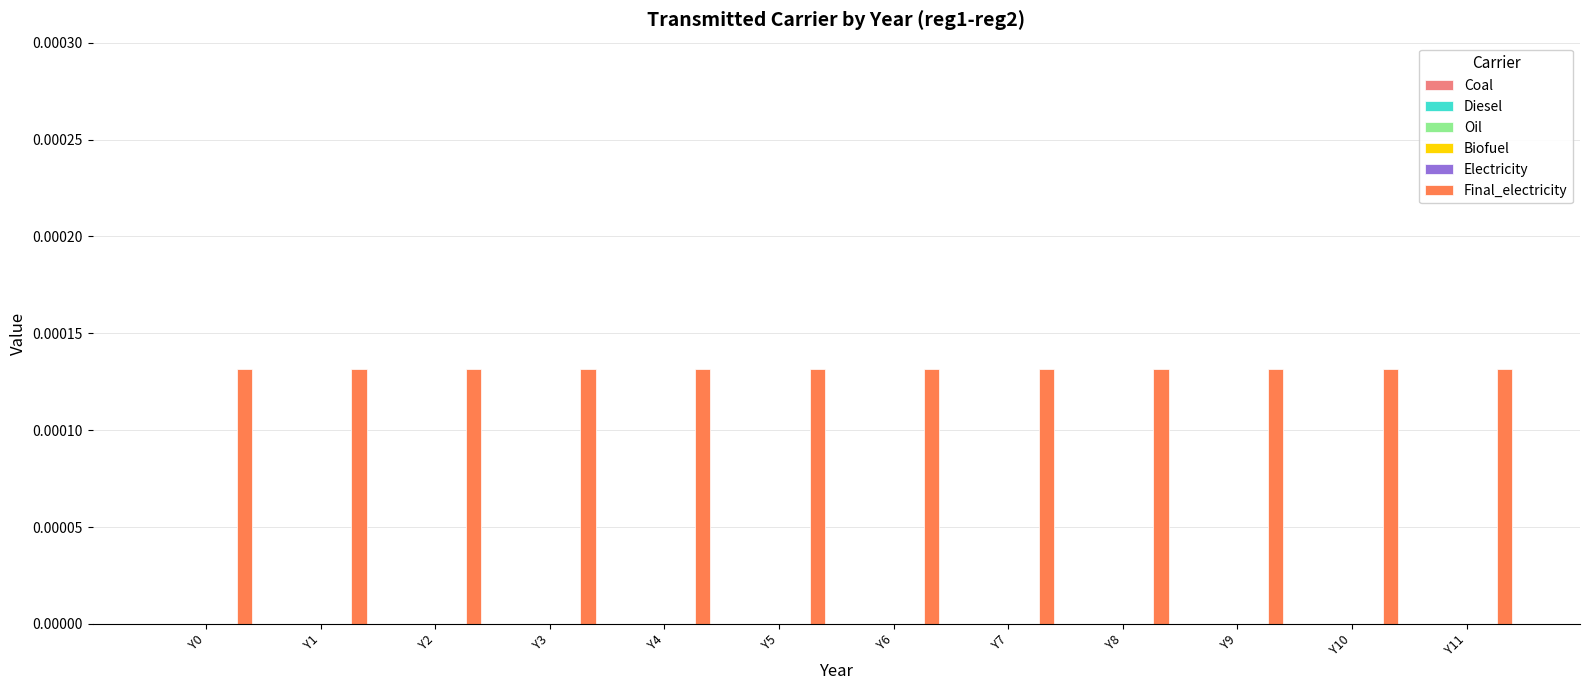

At which label does Oil reach its peak?

Y0